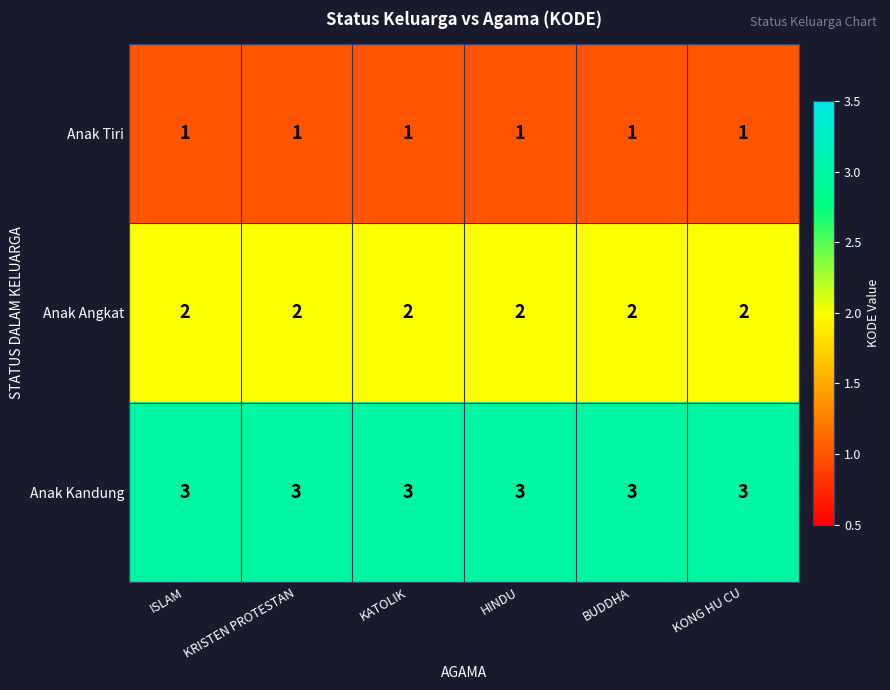

At BUDDHA, list the series in order from largest to smallest.

Anak Kandung, Anak Angkat, Anak Tiri